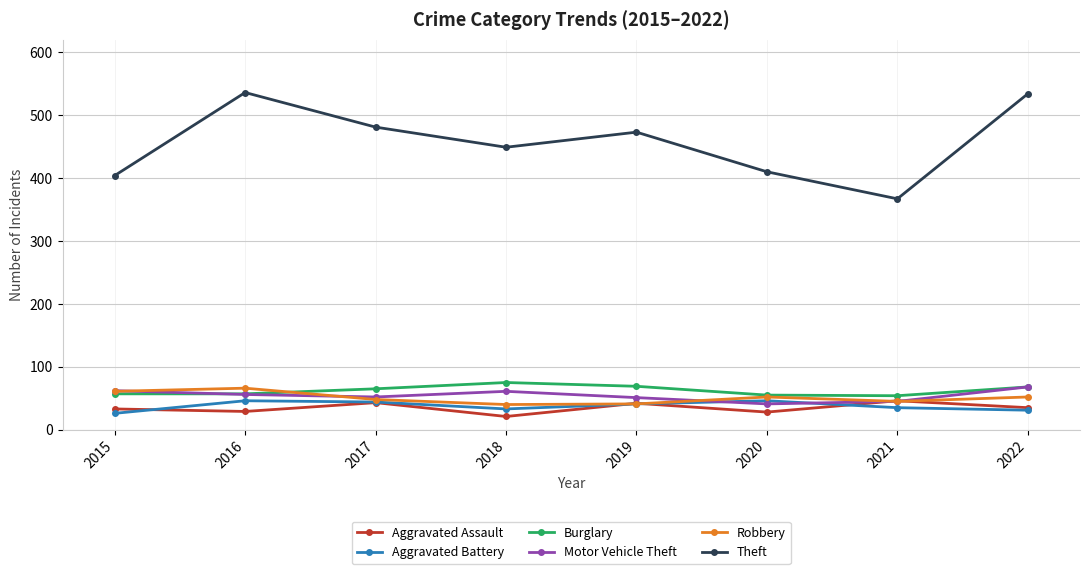

True or false: Robbery and Motor Vehicle Theft cross at least once.

True